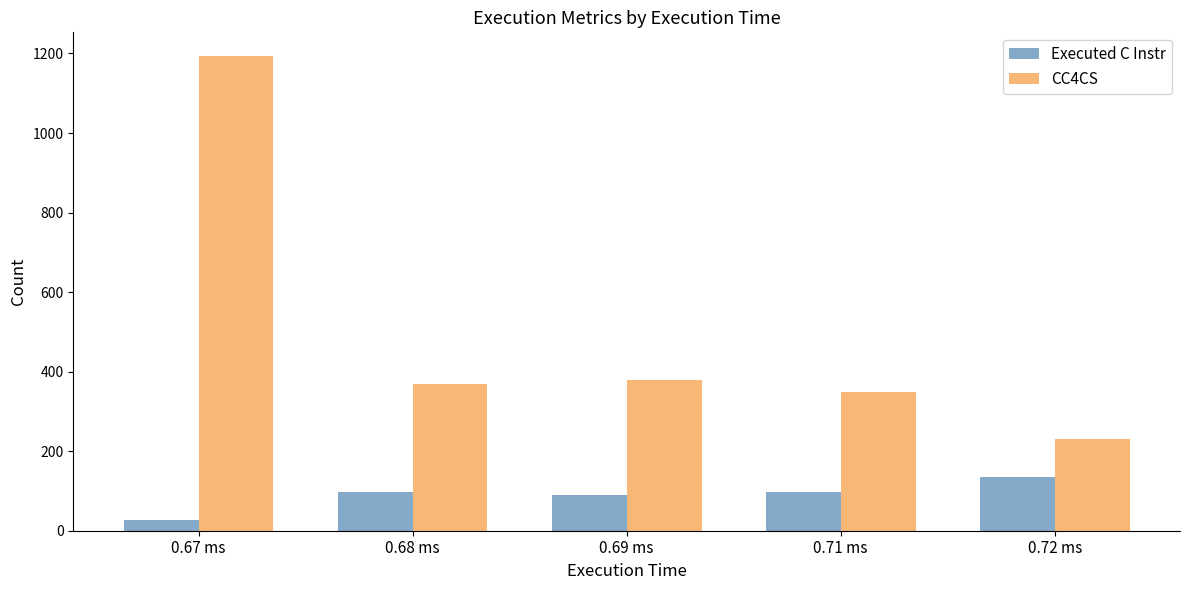

What is the sum of the Executed C Instr values at 0.68 ms and 0.69 ms?

188.0